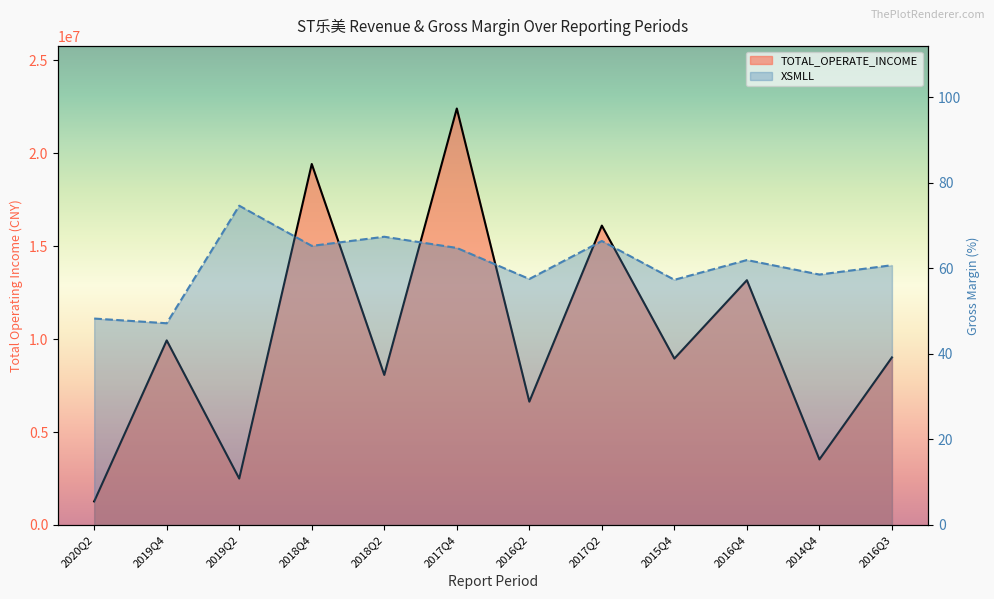

Reading left to right, extract all data points from this chart.

TOTAL_OPERATE_INCOME: 1267326.7	9929330.4	2497290.4	19418359.1	8072232.9	22402786.9	6634089.0	16104998.5	8951821.7	13167707.5	3525822.8	9014060.5
XSMLL: 48.2	47.1	74.6	65.2	67.4	64.7	57.5	66.4	57.3	61.9	58.5	60.7